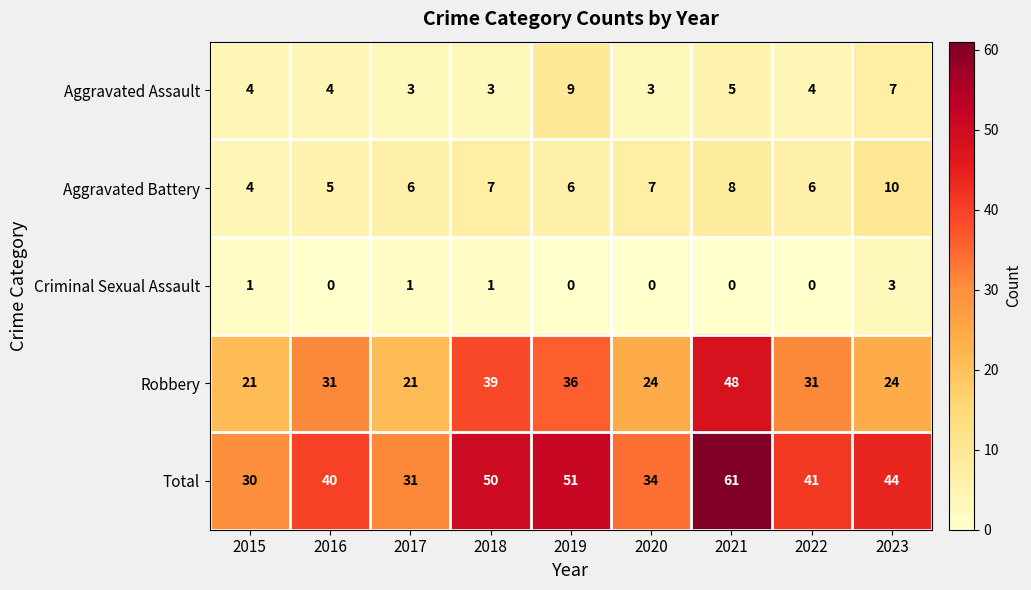

At 2017, list the series in order from smallest to largest.

Criminal Sexual Assault, Aggravated Assault, Aggravated Battery, Robbery, Total